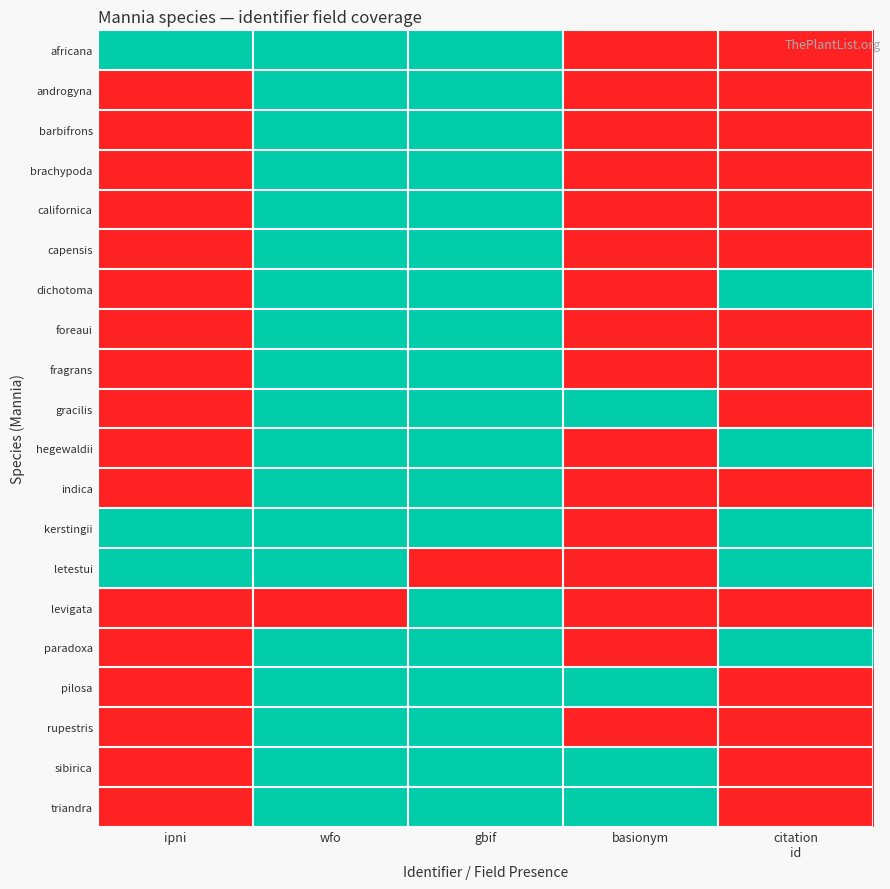

At which category is the sum across all series the highest?

wfo